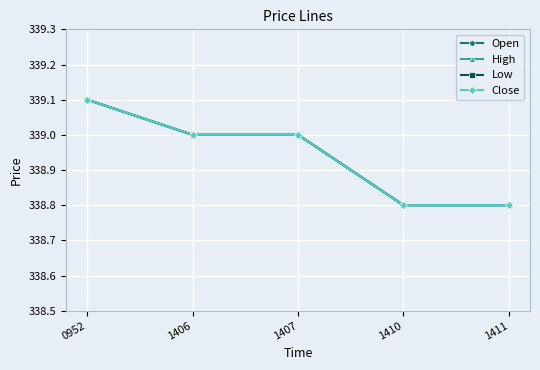

Does the chart have visible grid lines?

Yes